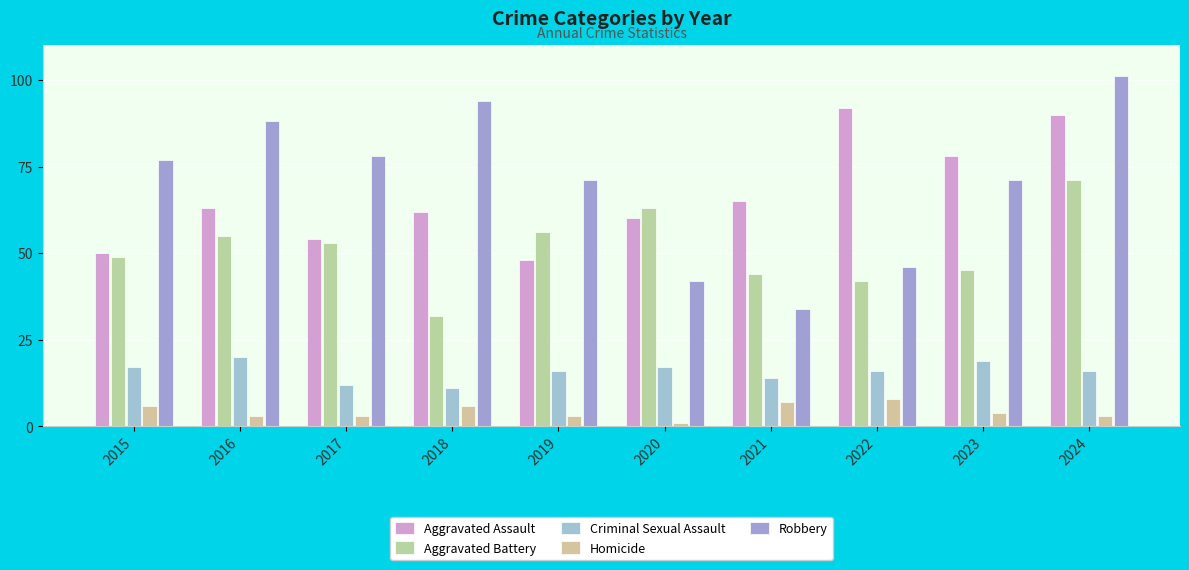

Which series changed the most between 2023 and 2024?

Robbery